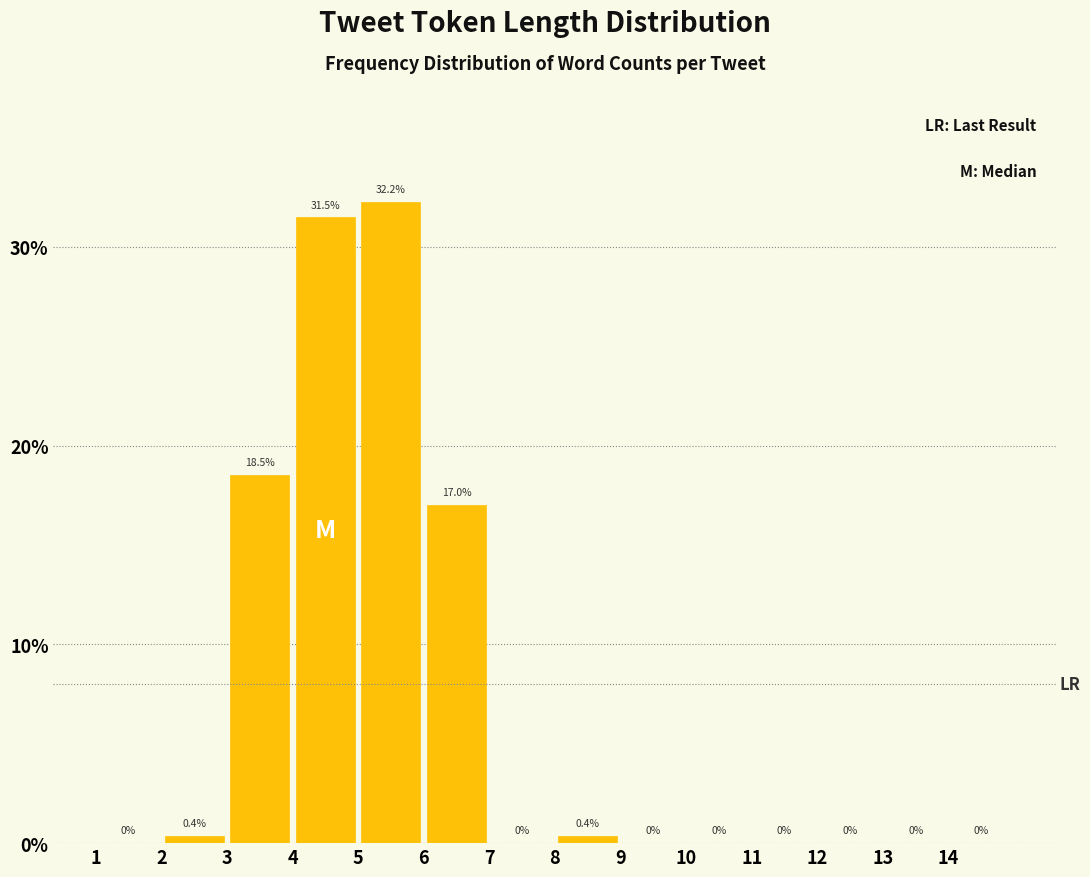

Reading left to right, transcribe this chart: for each bar, give the range it covers on the x-axis and its height.

1 to 2: 0.0
2 to 3: 0.4
3 to 4: 18.5
4 to 5: 31.5
5 to 6: 32.2
6 to 7: 17.0
7 to 8: 0.0
8 to 9: 0.4
9 to 10: 0.0
10 to 11: 0.0
11 to 12: 0.0
12 to 13: 0.0
13 to 14: 0.0
14 to 15: 0.0